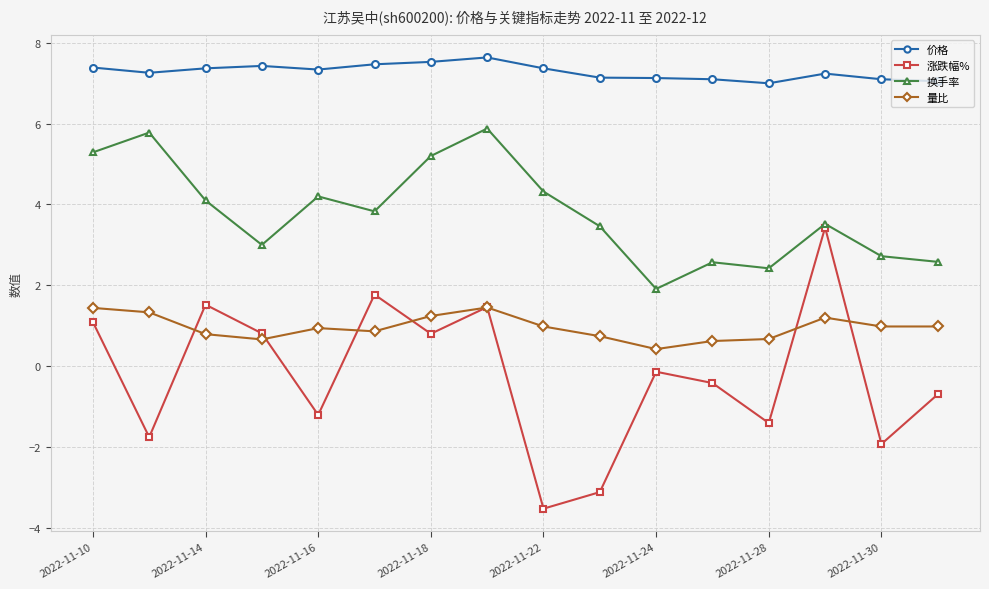

True or false: 换手率 has more than 0 interior local peaks.

True